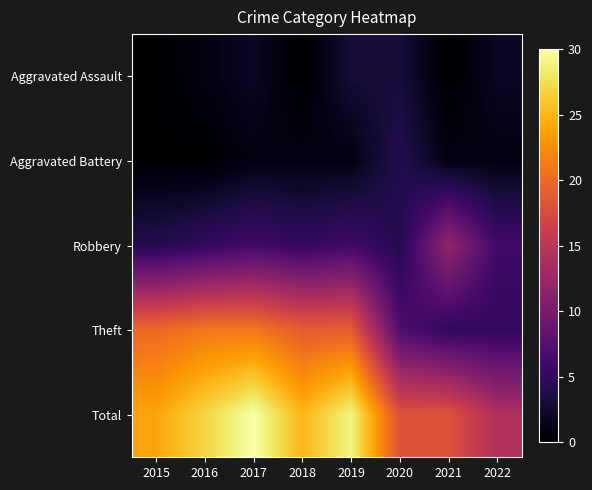

What is the difference between the highest and lowest values at 2016?

27